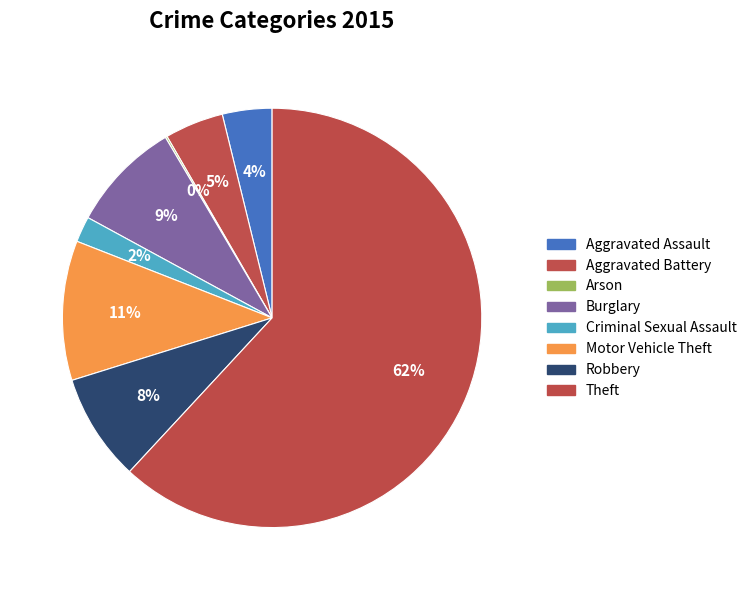

What is the majority slice?

Theft